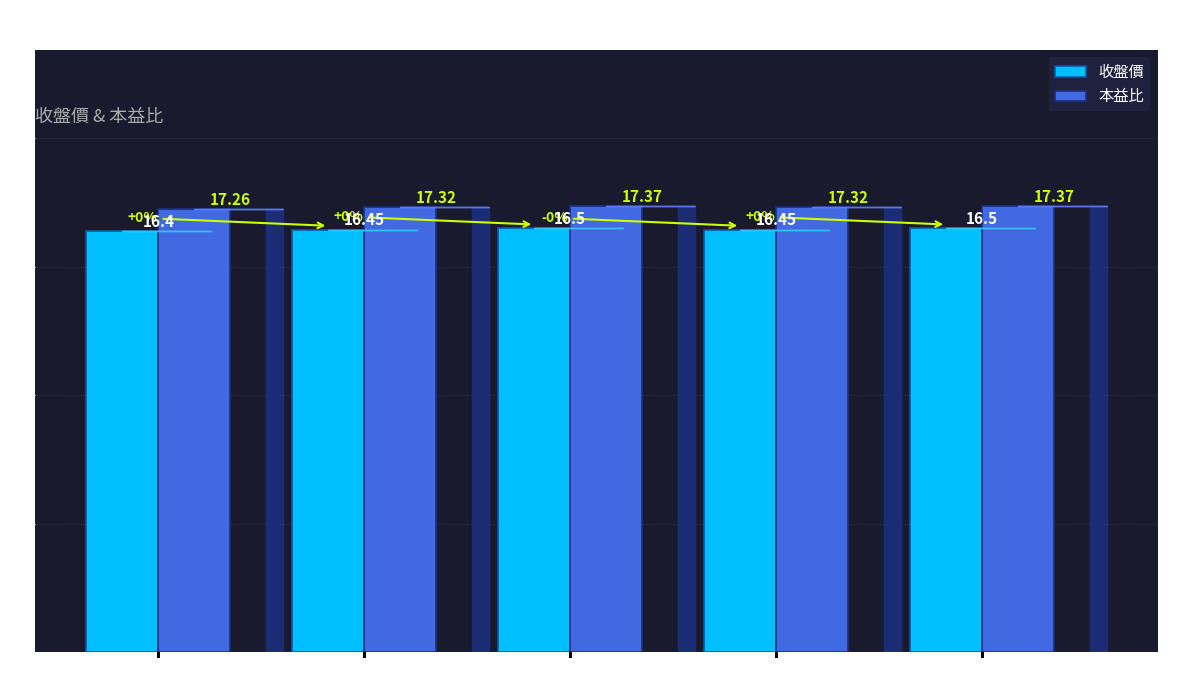

Reading left to right, transcribe all the data shown in this chart.

收盤價: 16.4	16.4	16.5	16.4	16.5
本益比: 17.3	17.3	17.4	17.3	17.4